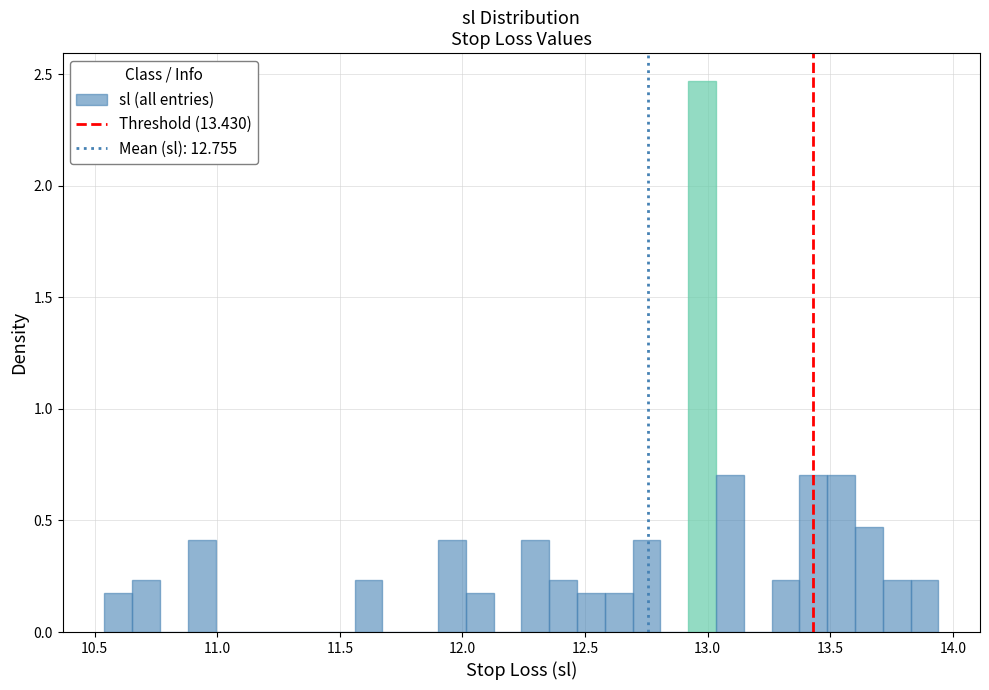

Read against the x-axis, roughly where is the centre of the tallest bar?

13.00